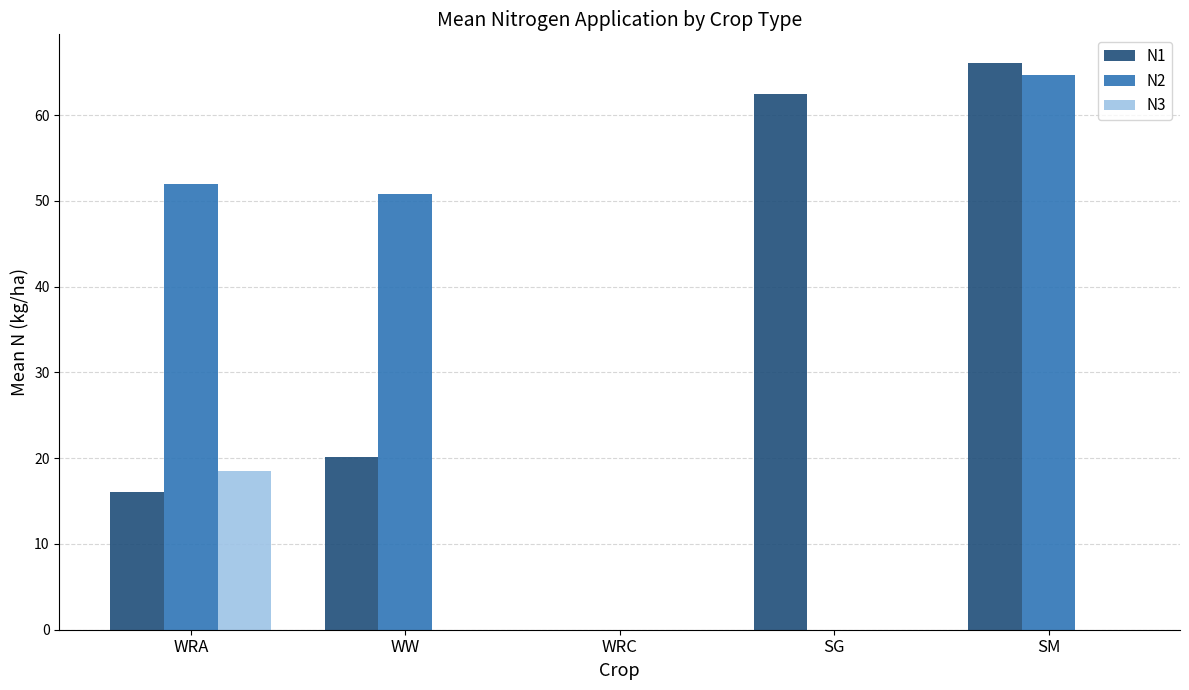

Reading left to right, transcribe all the data shown in this chart.

N1: WRA=16.0	WW=20.1	WRC=0.0	SG=62.5	SM=66.1
N2: WRA=51.9	WW=50.8	WRC=0.0	SG=0.0	SM=64.7
N3: WRA=18.5	WW=0.0	WRC=0.0	SG=0.0	SM=0.0